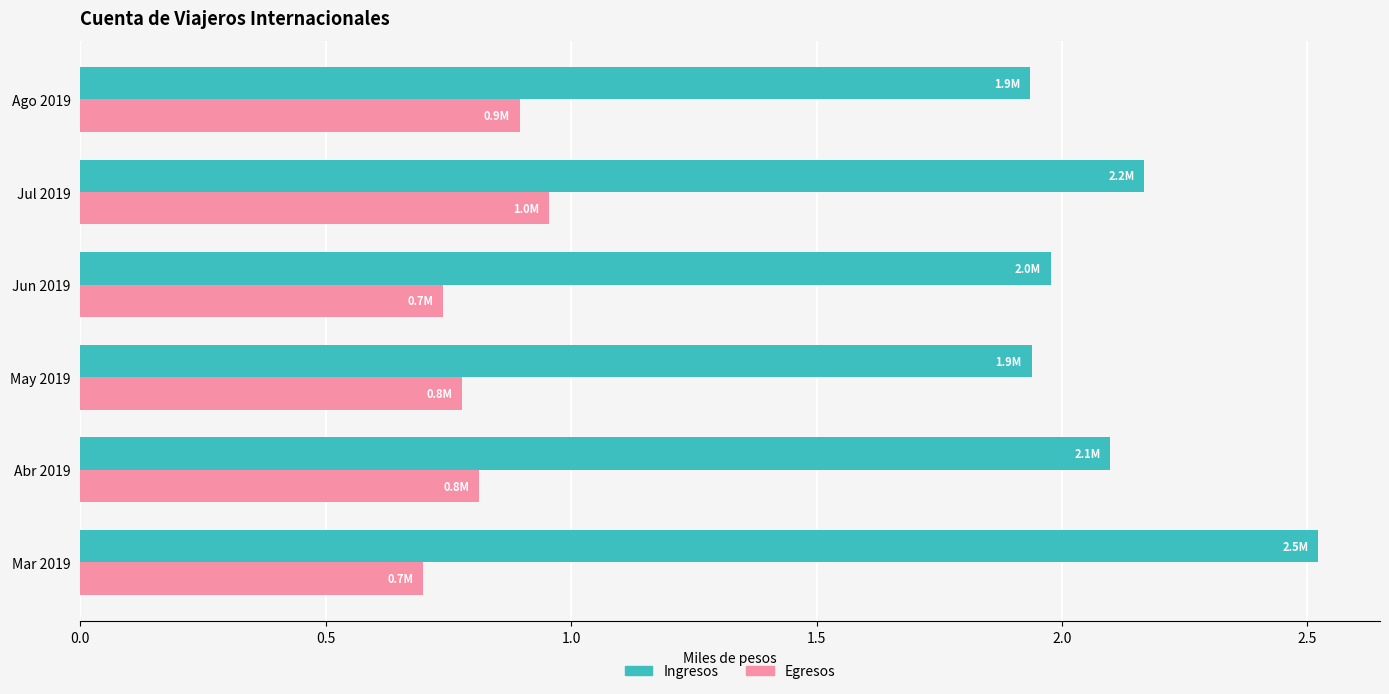

The value of Egresos at Ago 2019 is 0.9. True or false?

True